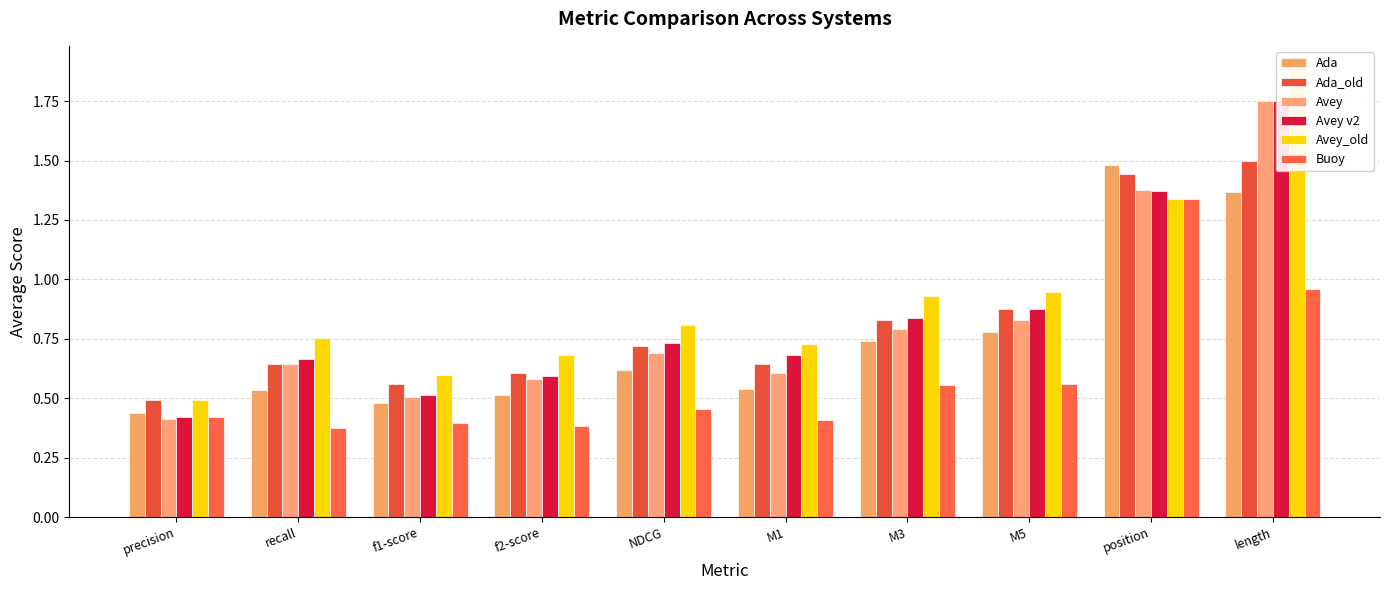

Reading left to right, list all the values displayed in this chart.

Ada: 0.4	0.5	0.5	0.5	0.6	0.5	0.7	0.8	1.5	1.4
Ada_old: 0.5	0.6	0.6	0.6	0.7	0.6	0.8	0.9	1.4	1.5
Avey: 0.4	0.6	0.5	0.6	0.7	0.6	0.8	0.8	1.4	1.8
Avey v2: 0.4	0.7	0.5	0.6	0.7	0.7	0.8	0.9	1.4	1.8
Avey_old: 0.5	0.8	0.6	0.7	0.8	0.7	0.9	0.9	1.3	1.9
Buoy: 0.4	0.4	0.4	0.4	0.5	0.4	0.6	0.6	1.3	1.0